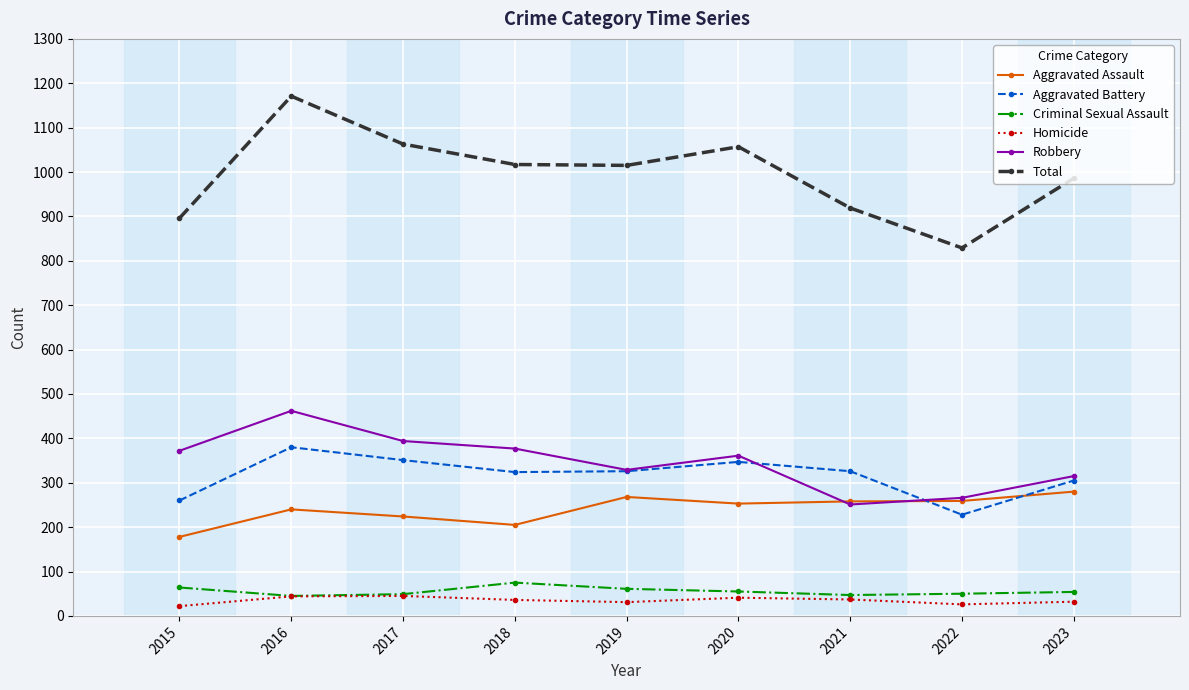

Which series has the largest range (max minus min)?

Total